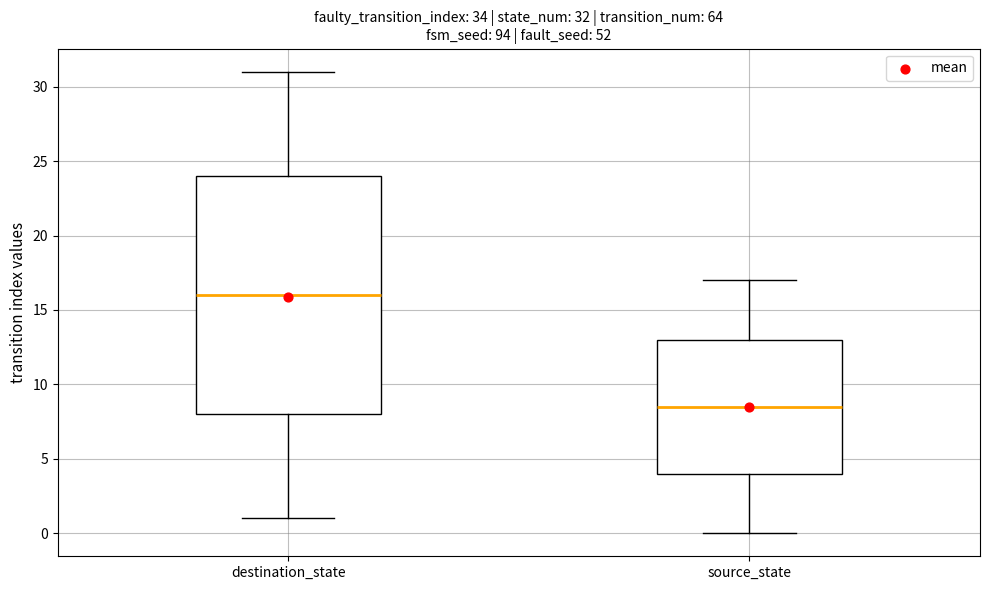

Which box has the highest median line?

destination_state